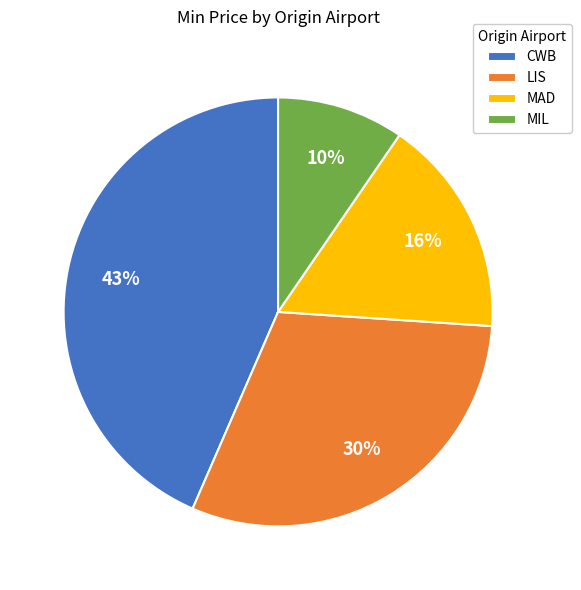

How many slices are in this pie chart?

4